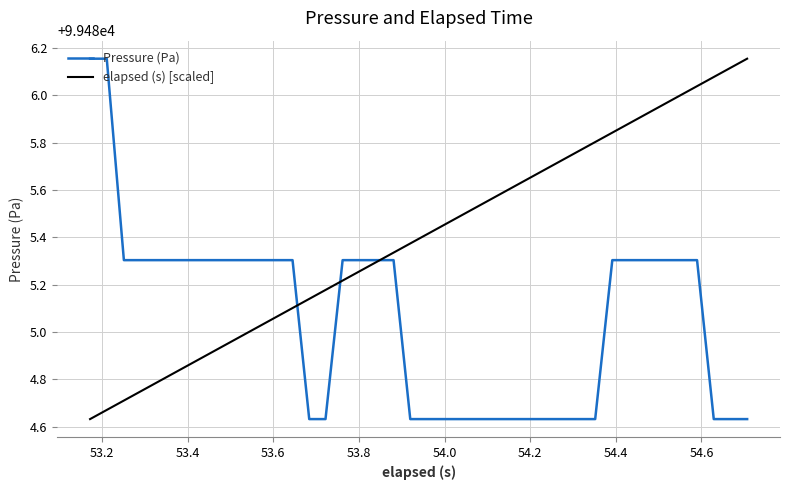

Which series has the largest total across all categories?

elapsed (s) [scaled]